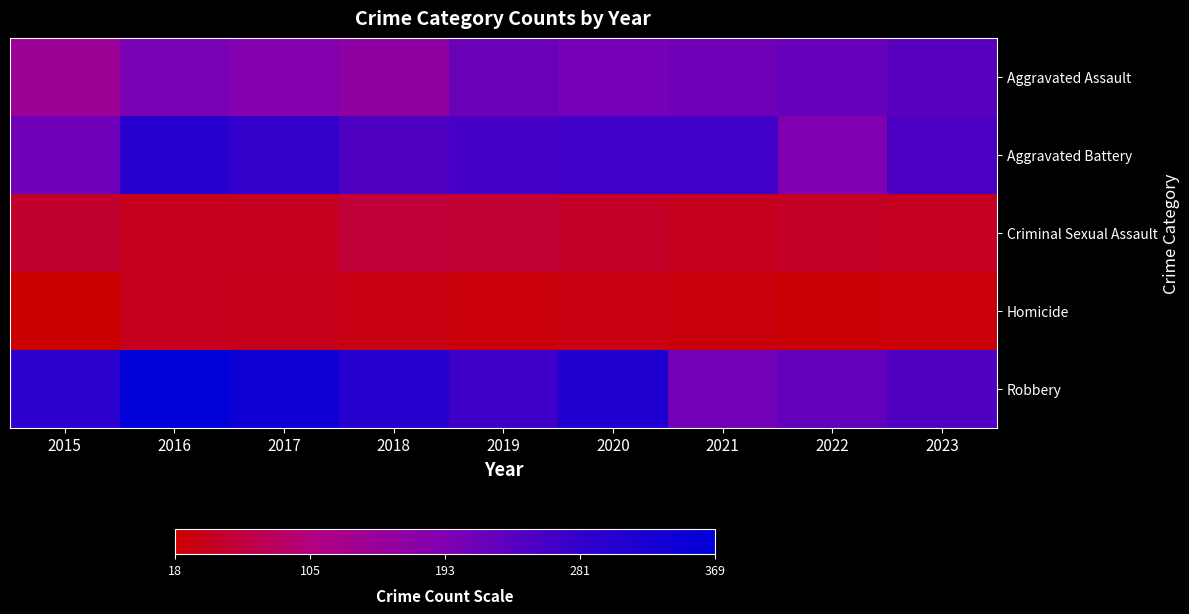

At how many categories does at least one series exceed 127?

9